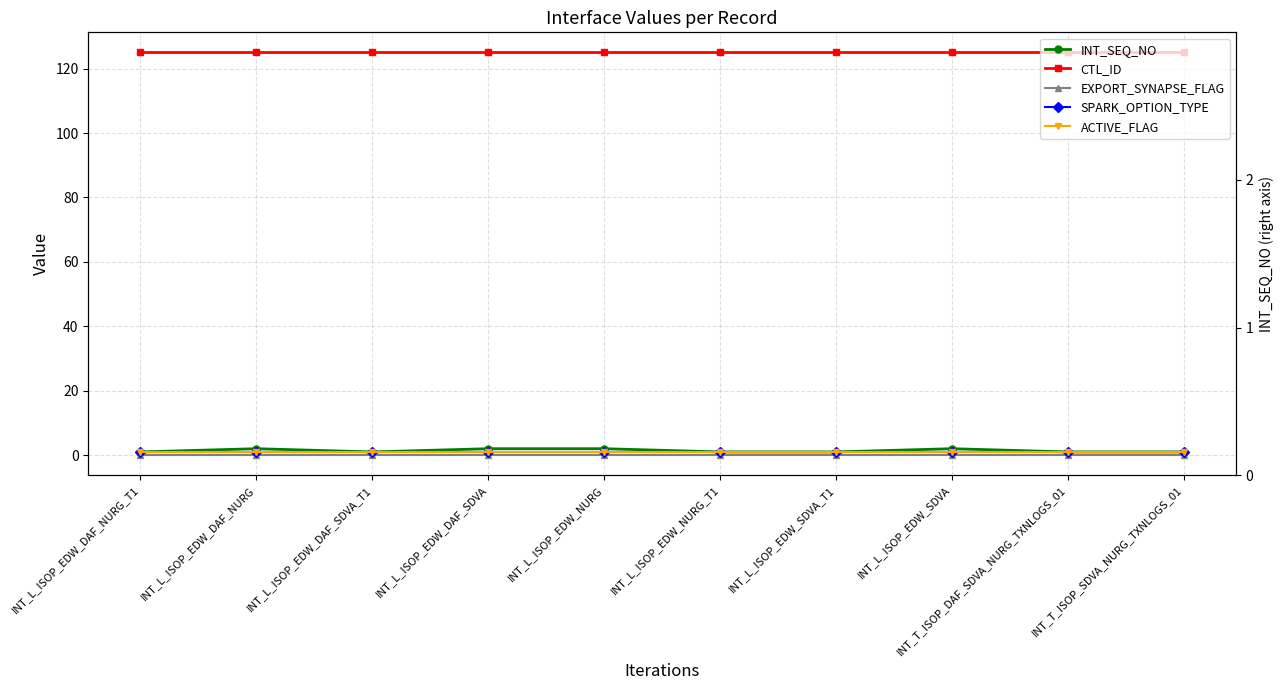

What is the difference between the maximum and minimum values in the INT_SEQ_NO series?

1